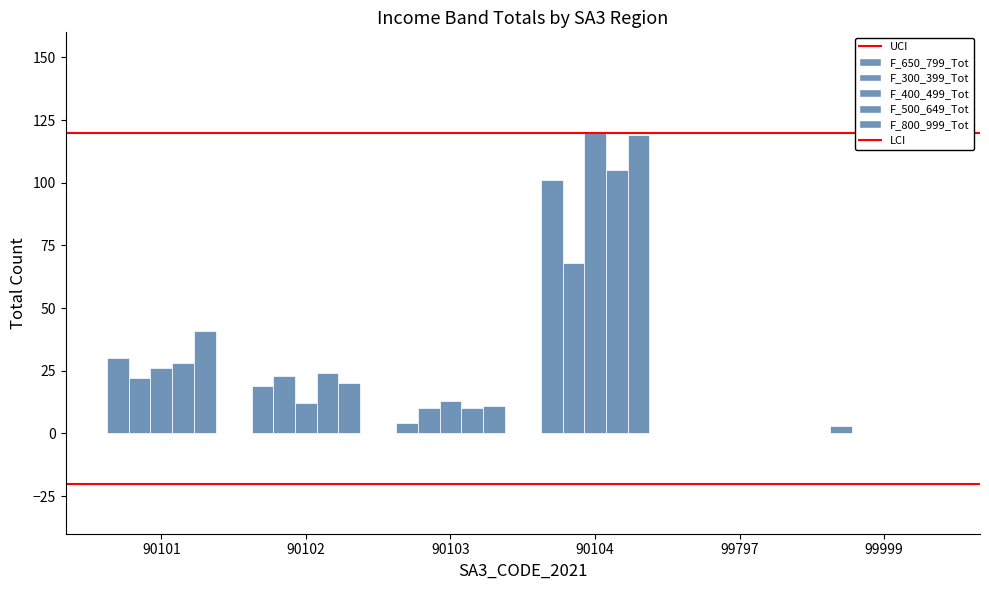

What is the difference between the F_800_999_Tot values at 90104 and 90102?

99